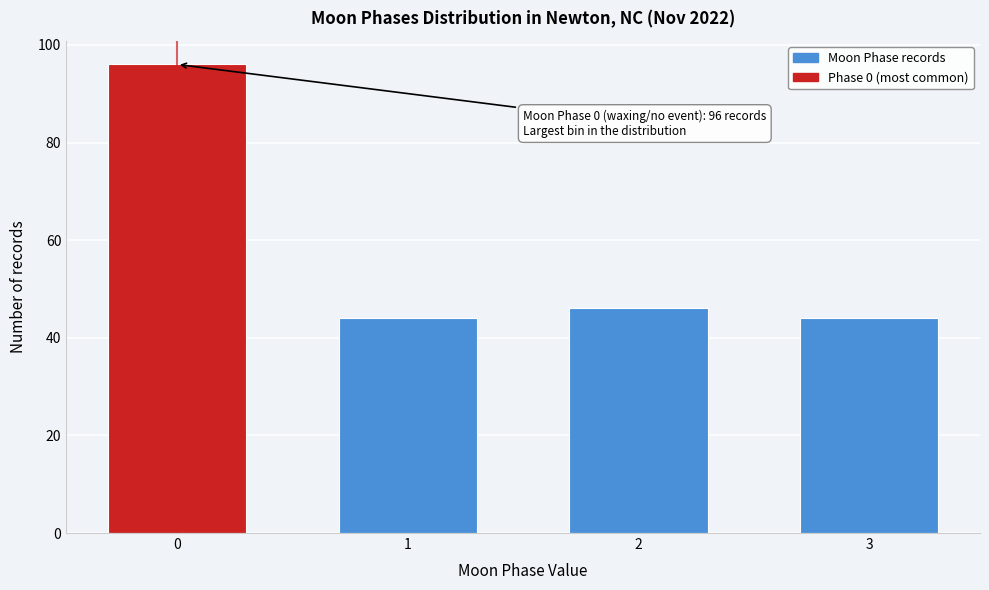

Reading left to right, list all the values displayed in this chart.

0=96	1=44	2=46	3=44